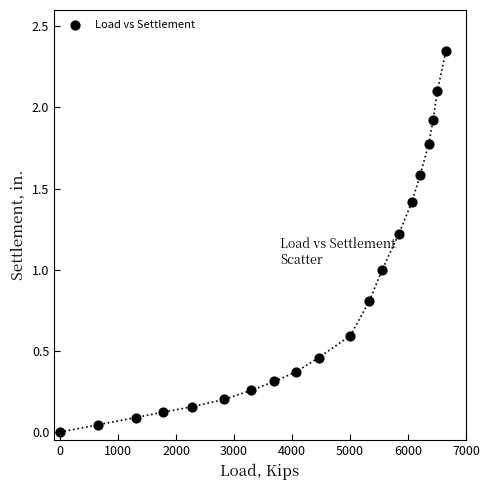

What is the range of X values (max minus min)?

6652.1